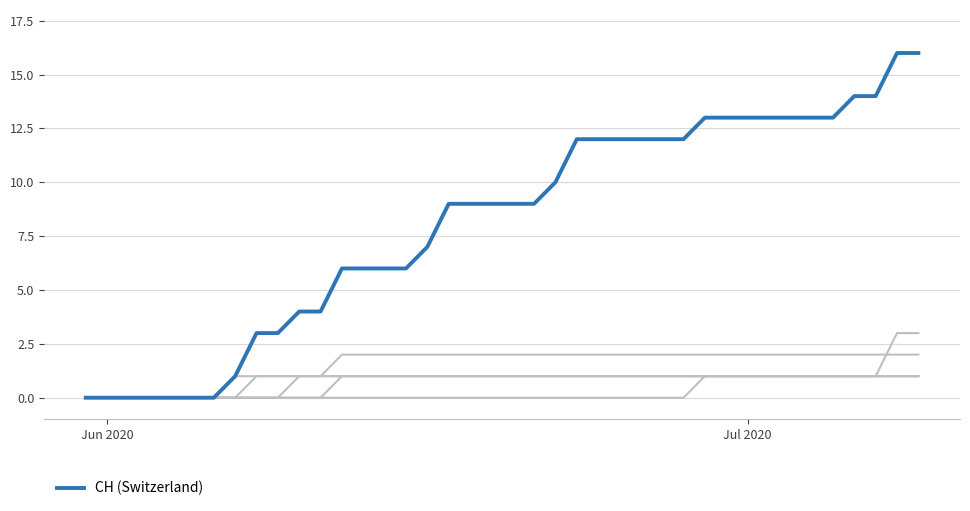

Does the chart have visible grid lines?

Yes